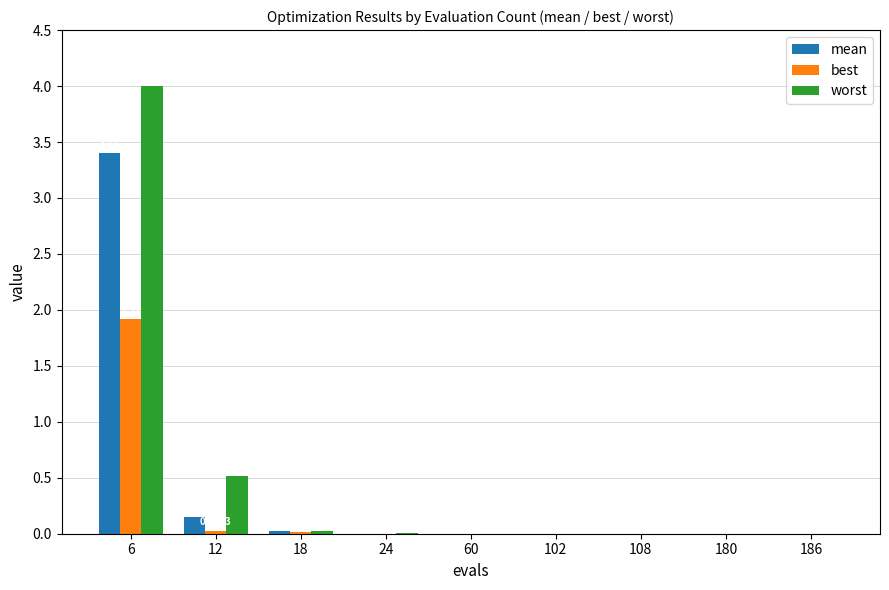

Does the chart contain stacked bars?

No